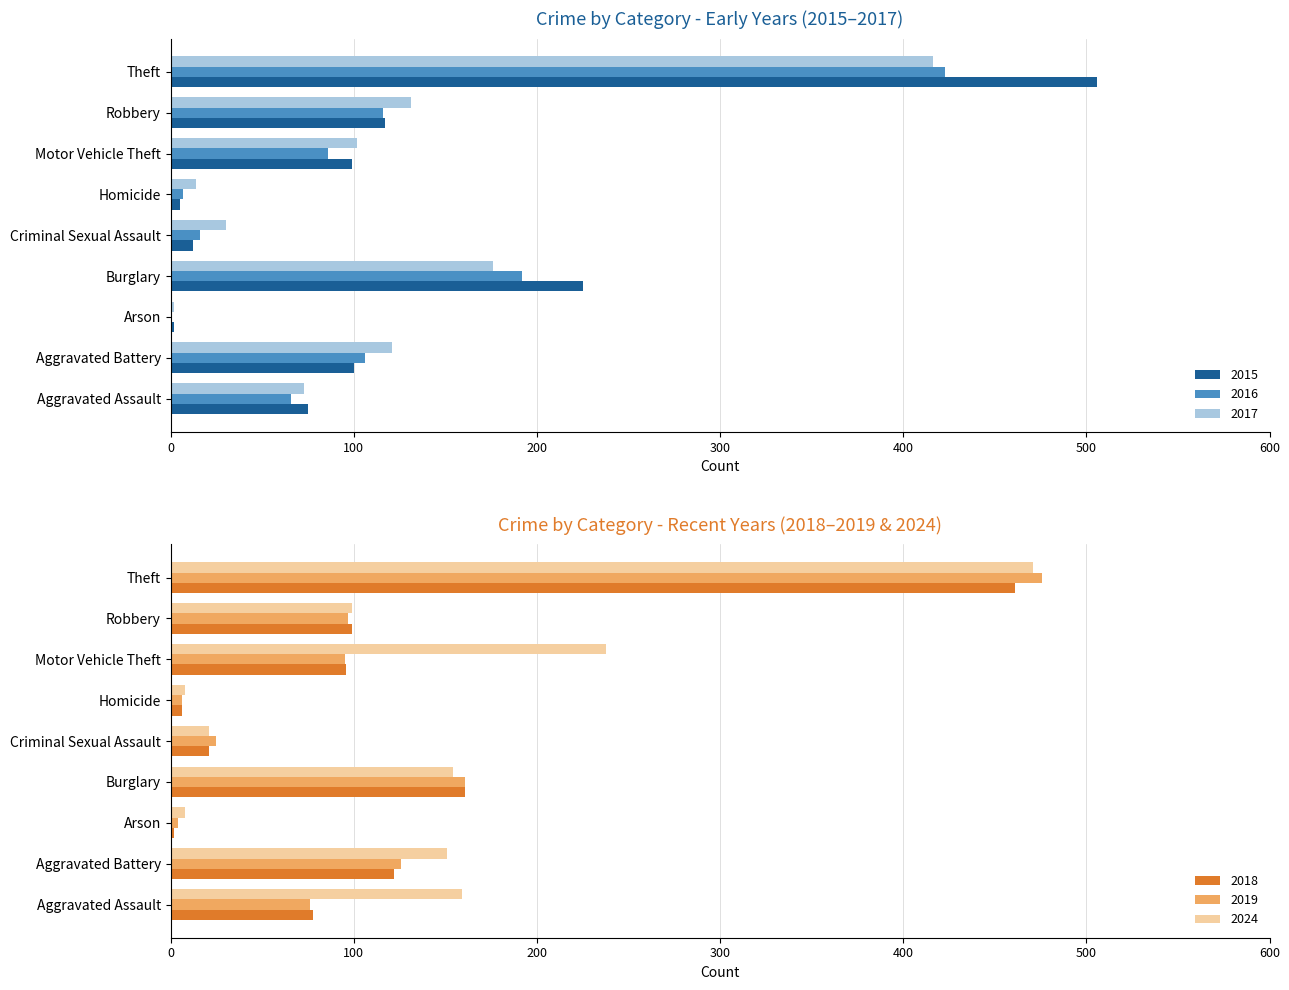

What are all the series names shown in the legend?

2015, 2016, 2017, 2018, 2019, 2024